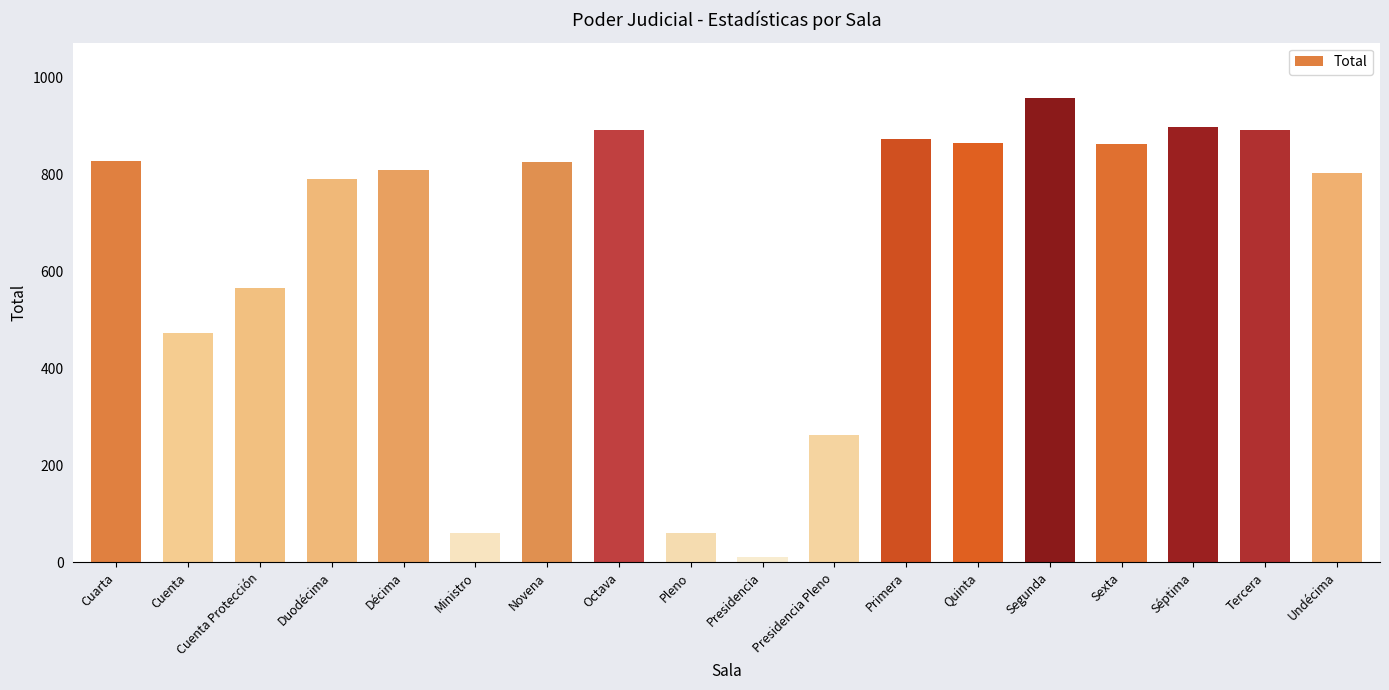

Does the chart contain any negative values?

No